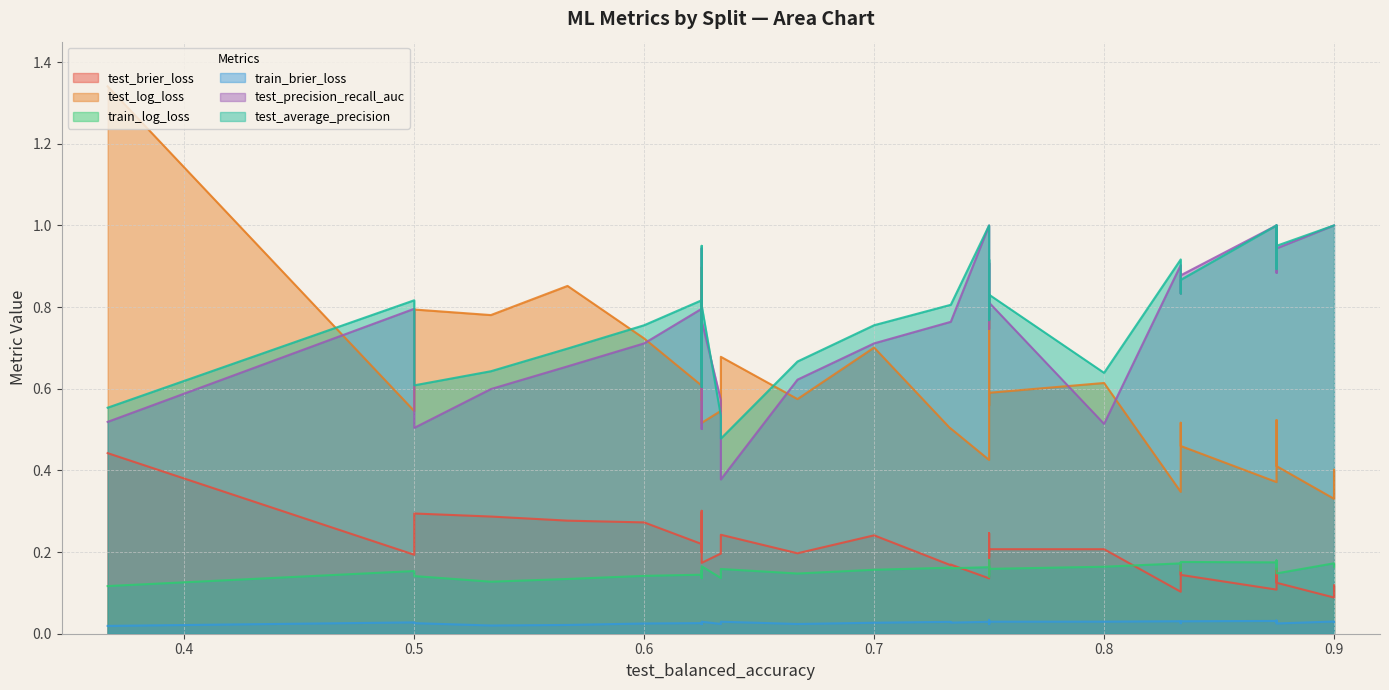

List the labels in order of train_log_loss value, smallest first.

38, 18, 34, 21, 14, 15, 1, 5, 22, 9, 27, 12, 25, 37, 8, 26, 11, 30, 0, 13, 2, 33, 20, 28, 6, 24, 19, 31, 23, 4, 32, 35, 17, 3, 29, 16, 10, 39, 7, 36